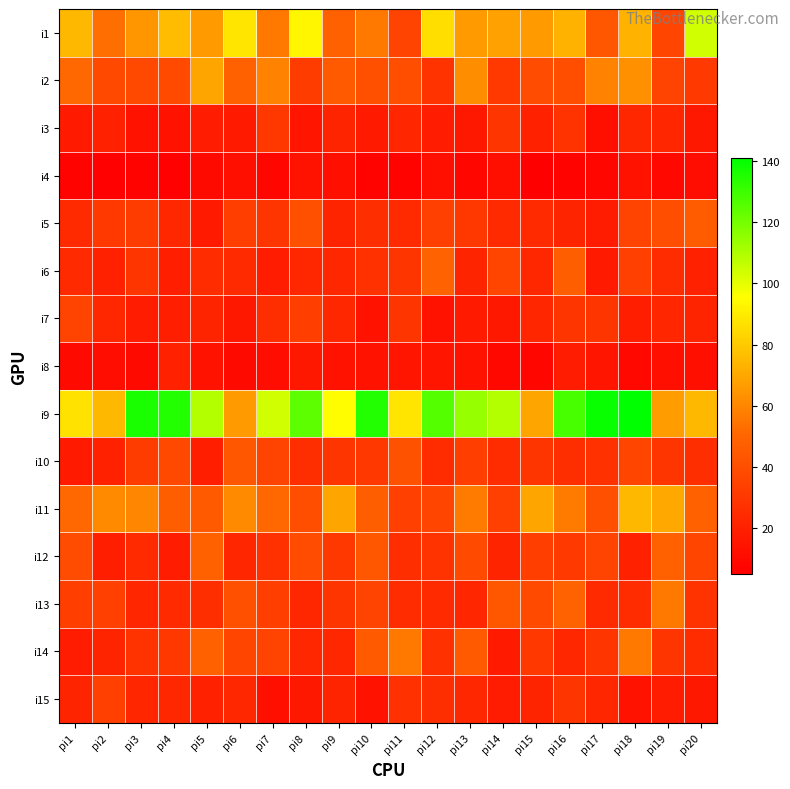

Which has a higher value, pi4 or pi16?

pi4